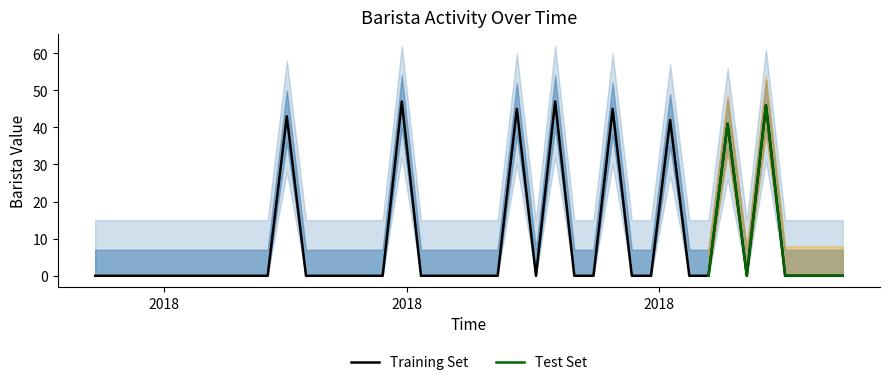

How many interior local valleys (lower than both neighbors) does the data have?

2